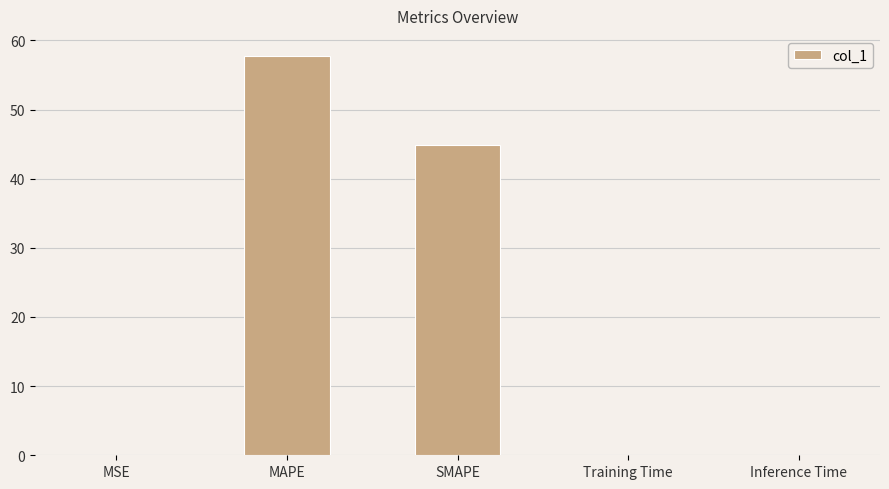

Which has a higher value, Training Time or MAPE?

MAPE